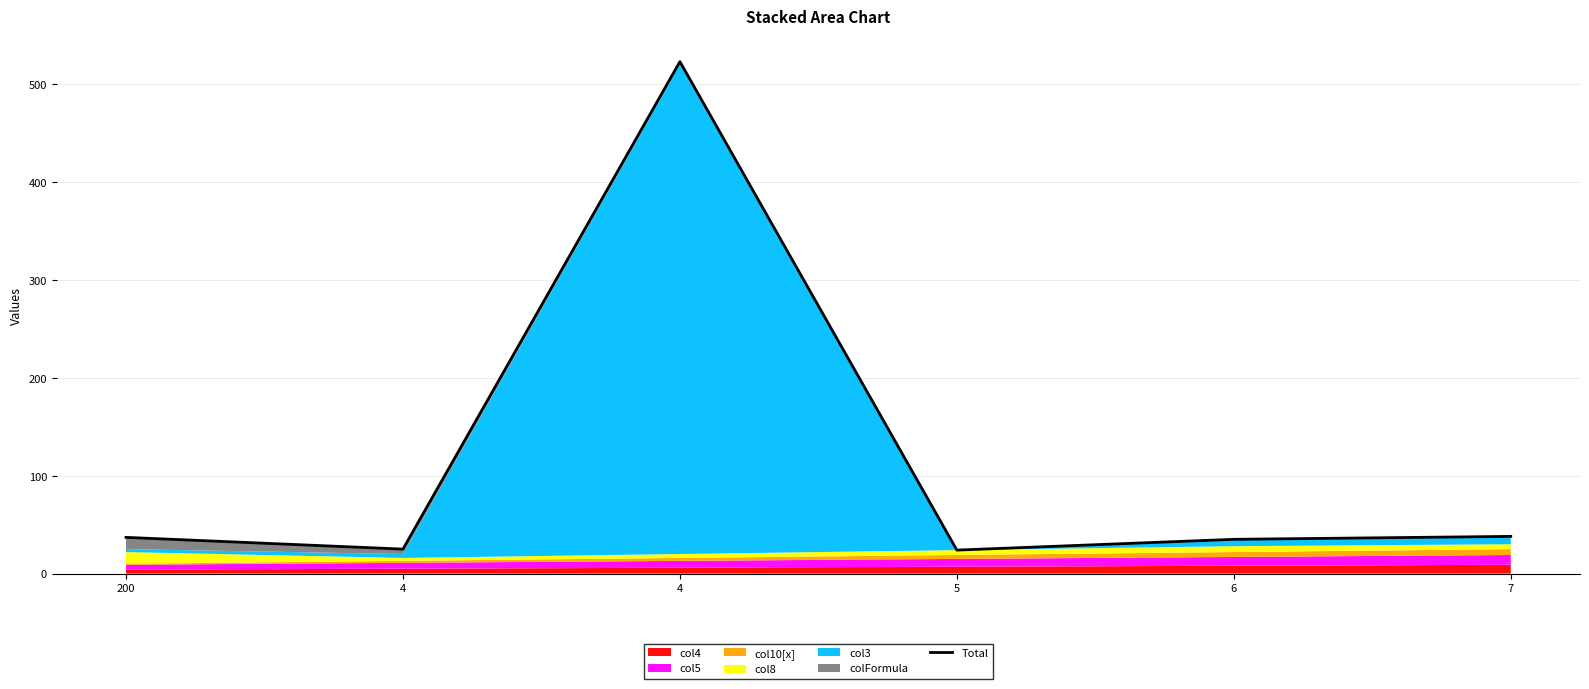

What is the maximum value shown in the chart?

523